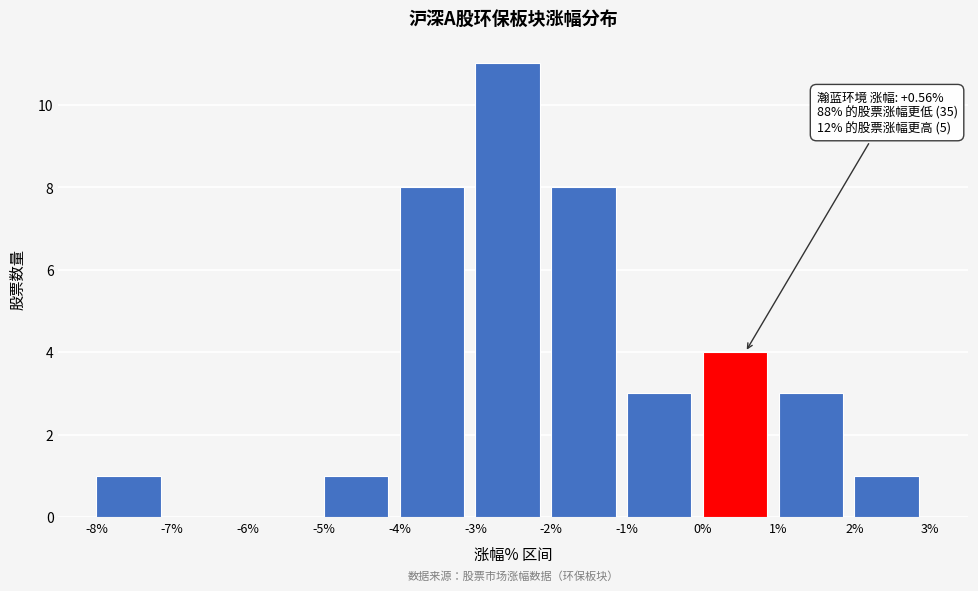

Over which range of the x-axis is the bar tallest?

-3% to -2%